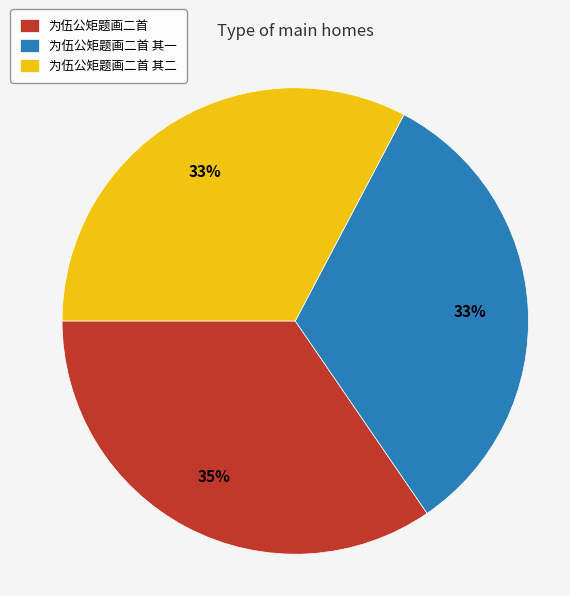

What is the ratio of the value at 为伍公矩题画二首 其一 to the value at 为伍公矩题画二首 其二?

1.0